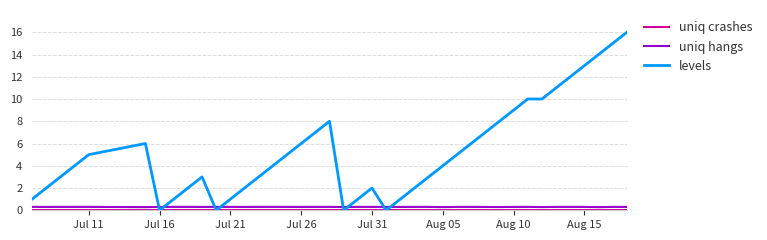

Which series has the widest spread of values?

levels